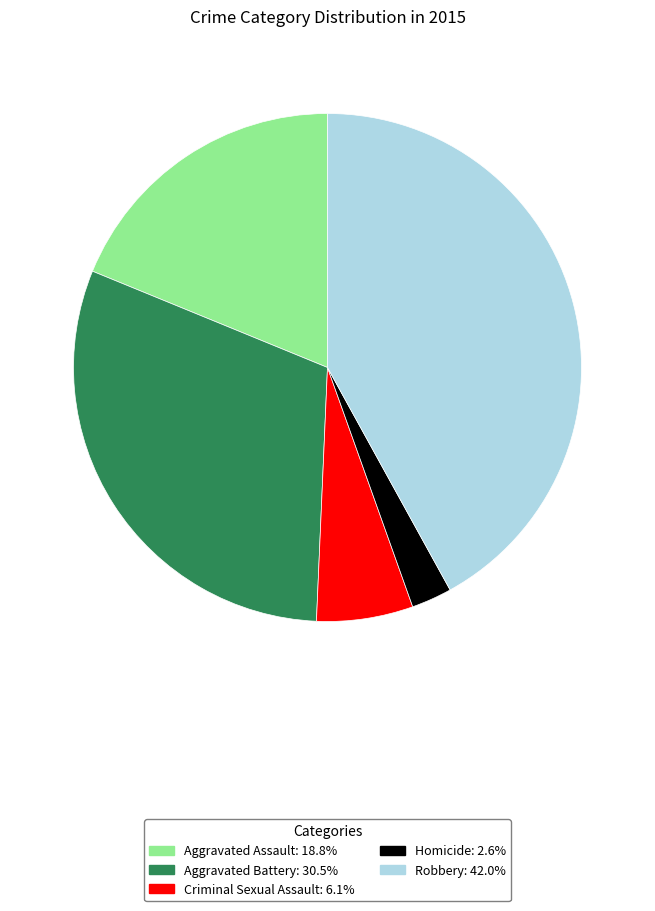

Is Aggravated Battery the majority of the pie?

No